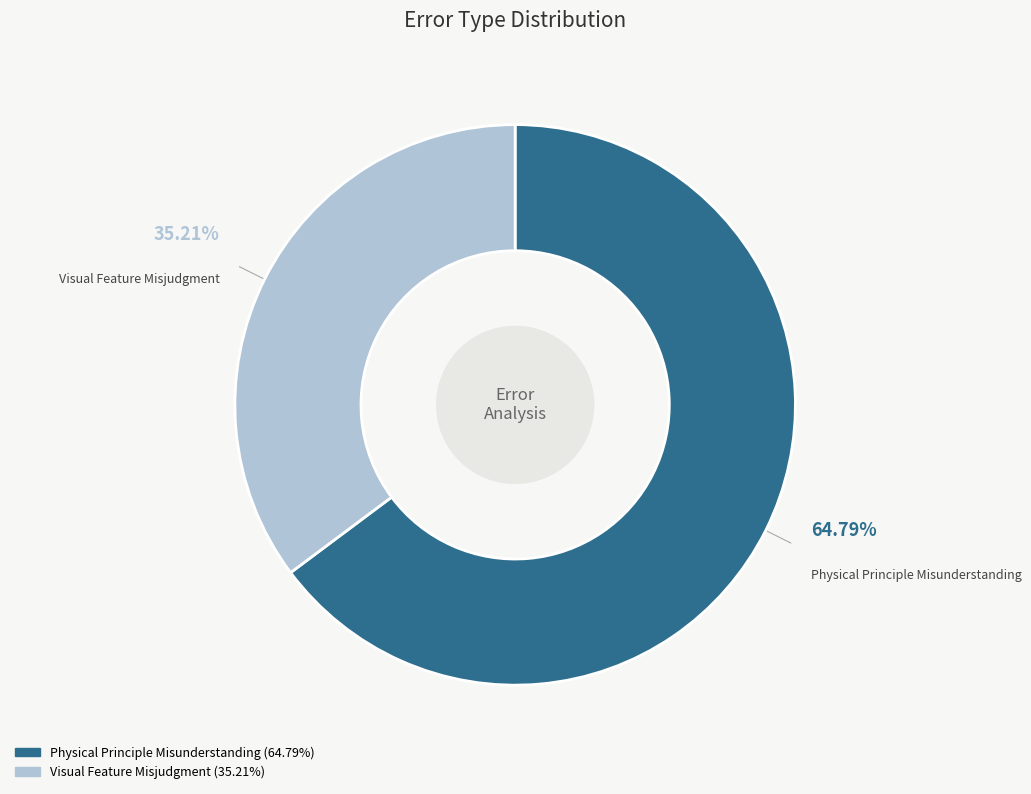

How many segments does this pie chart have?

2